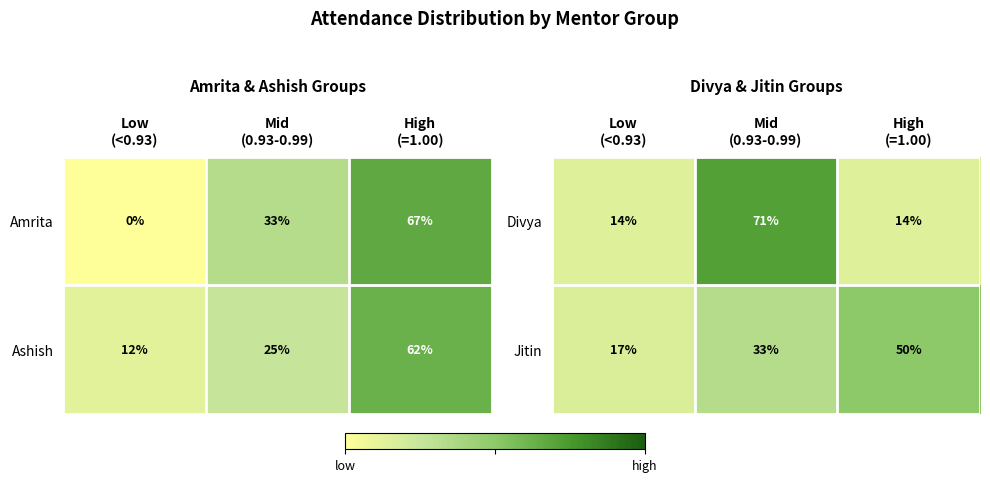

What is the minimum value for Divya?

0.1